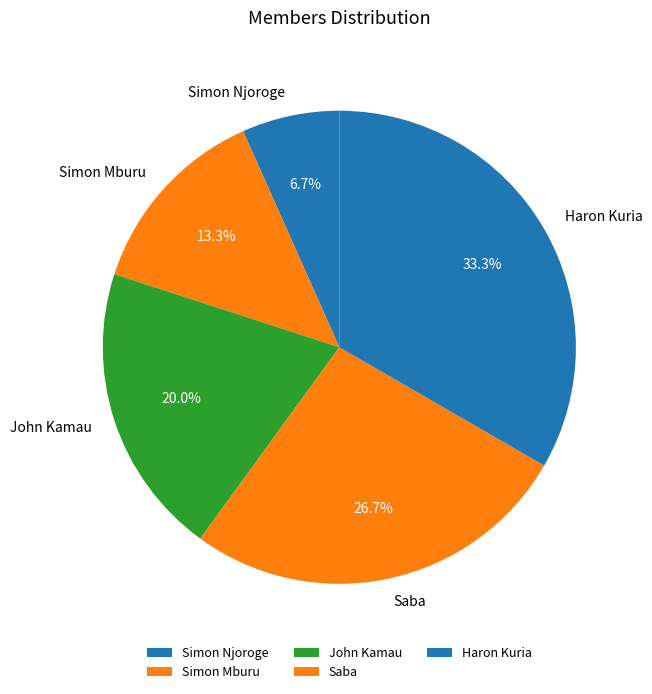

To the nearest percent, what is the average slice percentage?

20%